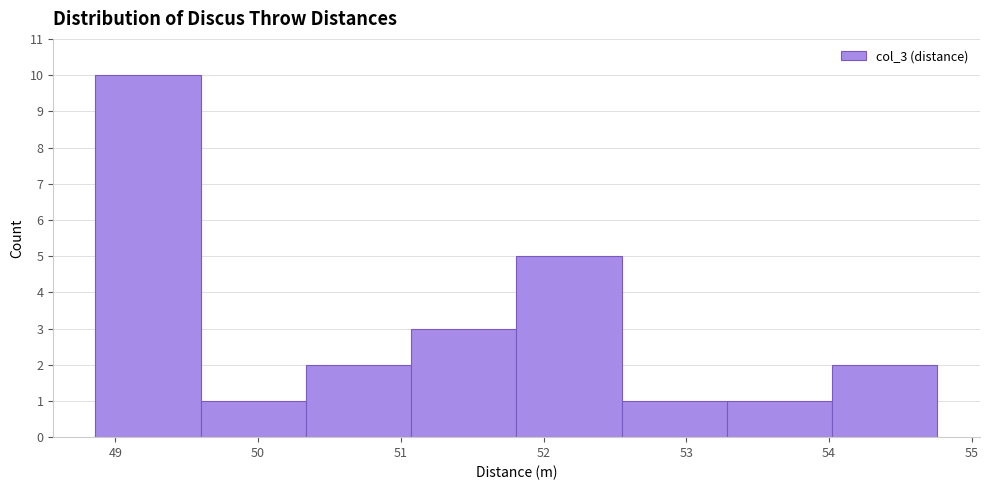

How tall is the bar that spans 54.0 to 54.8 on the x-axis? Neither the bar edges nor the heights are printed on the chart, so give them approximately, as read against the axes.

2